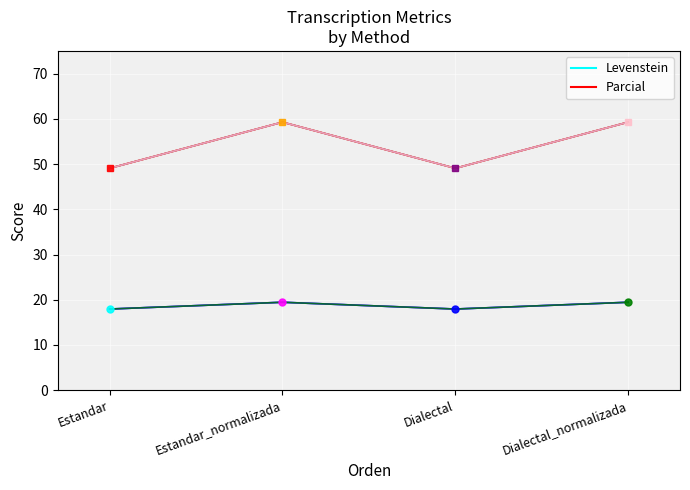

At Dialectal_normalizada, list the series in order from smallest to largest.

Levenstein, Parcial